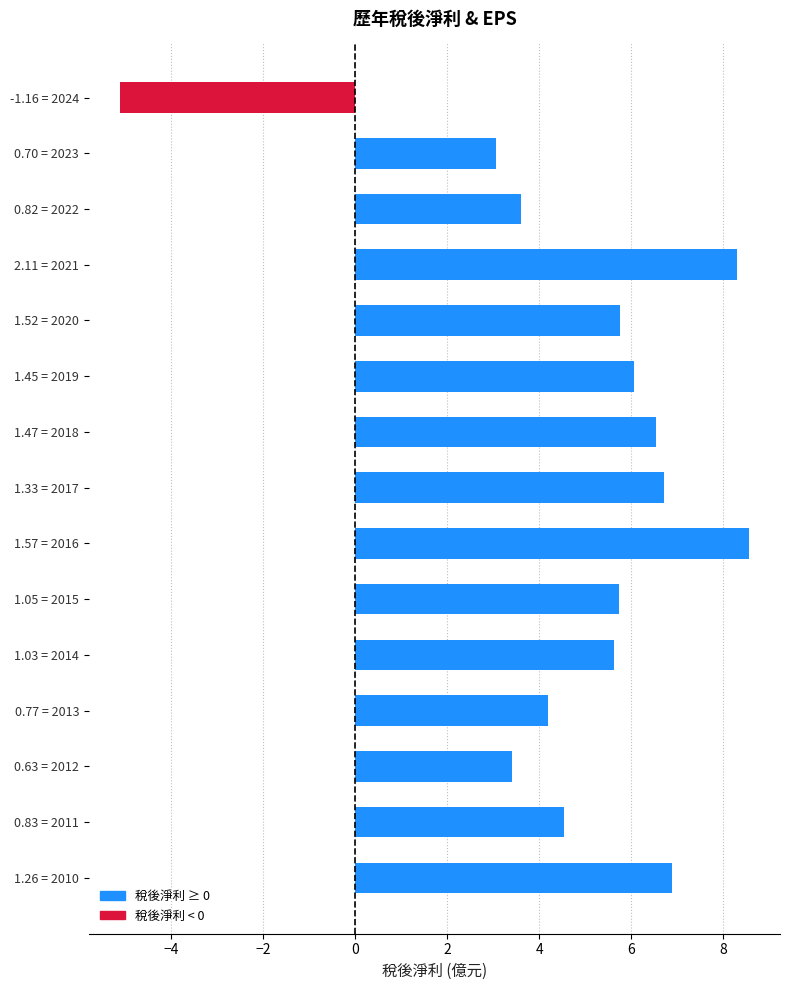

How many negative values are there?

1